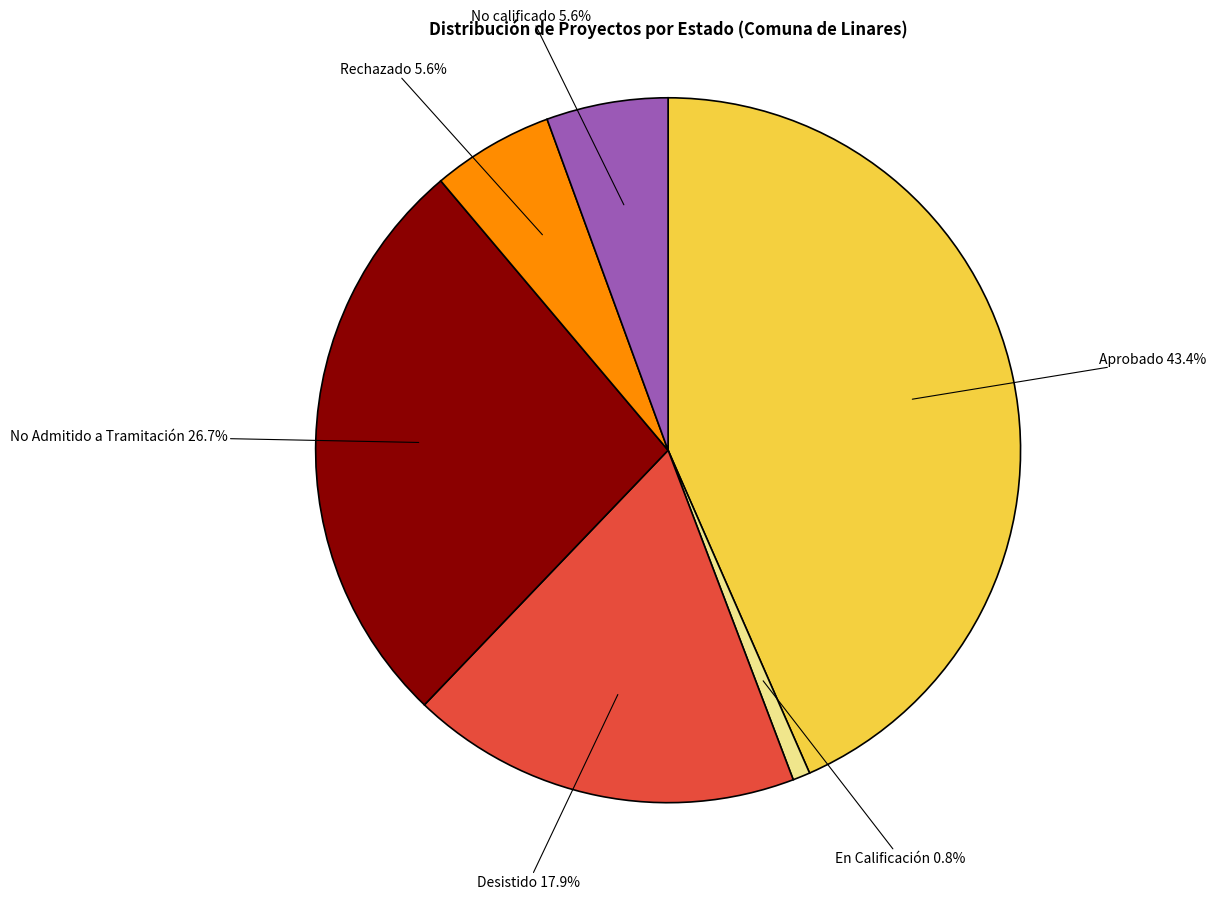

Is there any slice that represents more than half of the pie?

No